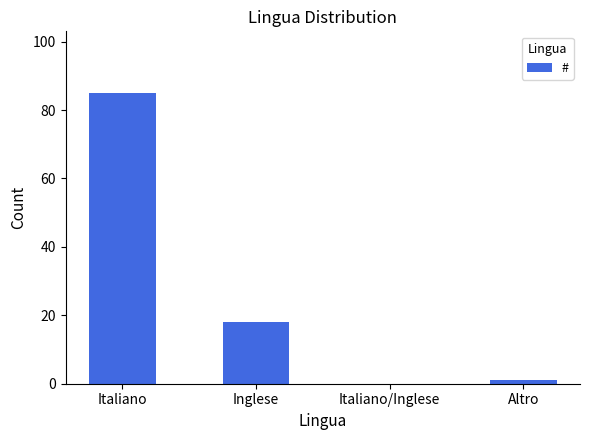

What is the difference between the values at Inglese and Altro?

17